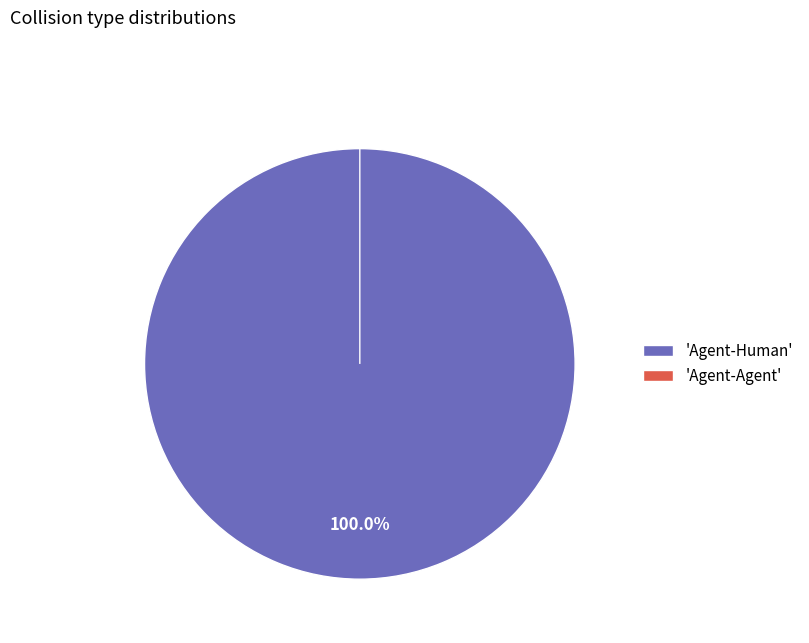

How many slices are in this pie chart?

2